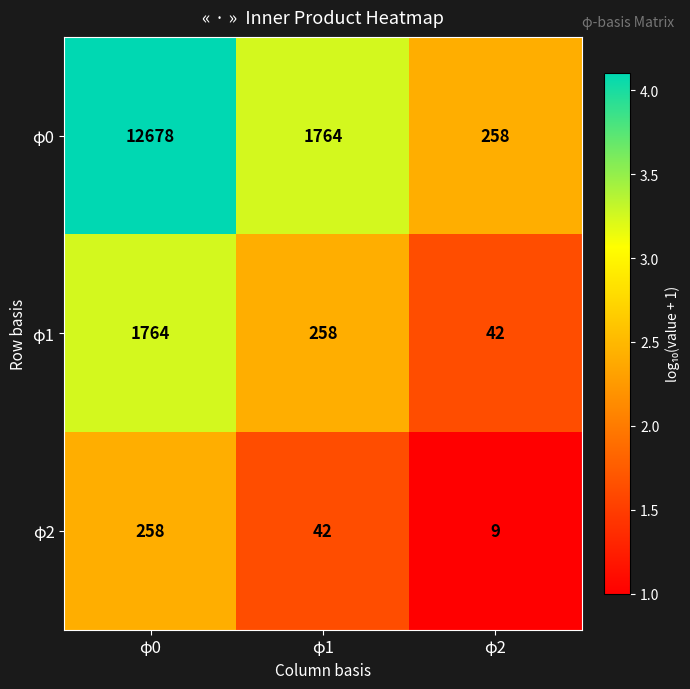

What is the sum of the φ2 values at φ1 and φ2?

51